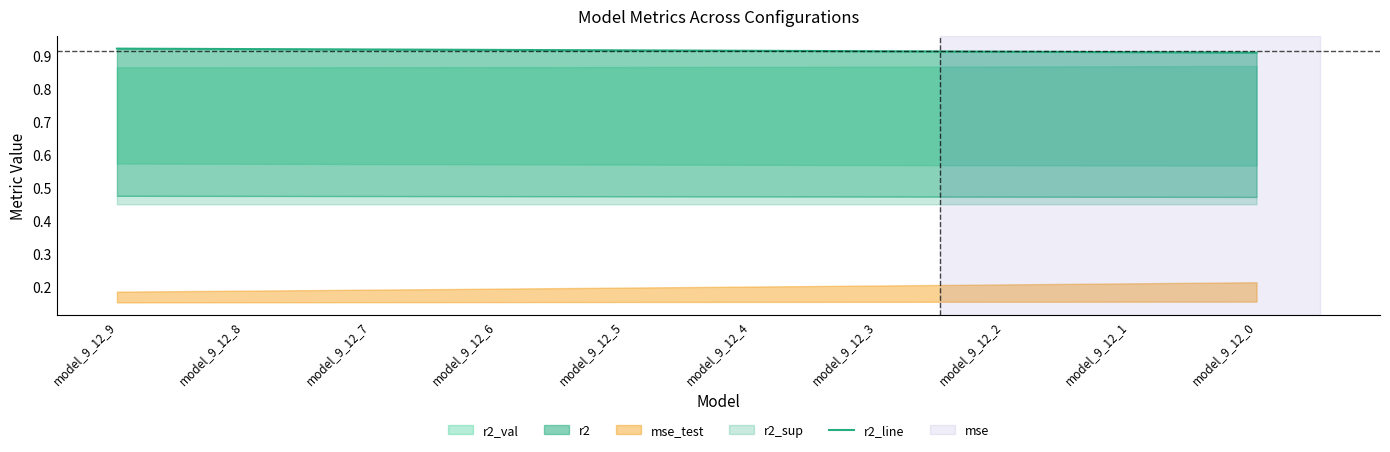

List the labels in order of value, largest first.

model_9_12_9, model_9_12_8, model_9_12_7, model_9_12_6, model_9_12_5, model_9_12_4, model_9_12_3, model_9_12_2, model_9_12_1, model_9_12_0